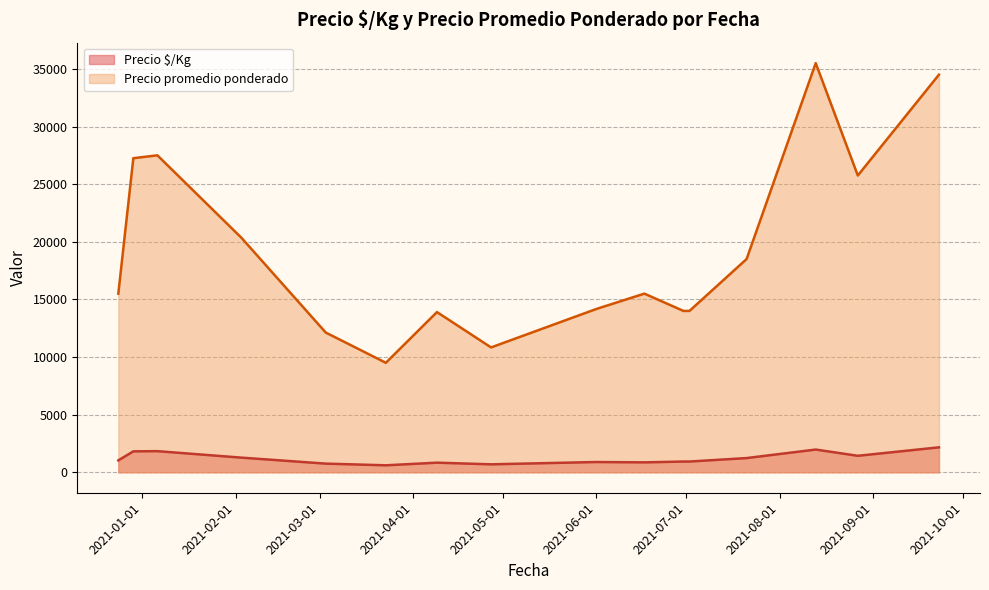

Rank the series by their maximum value, from highest to lowest.

Precio promedio ponderado, Precio $/Kg